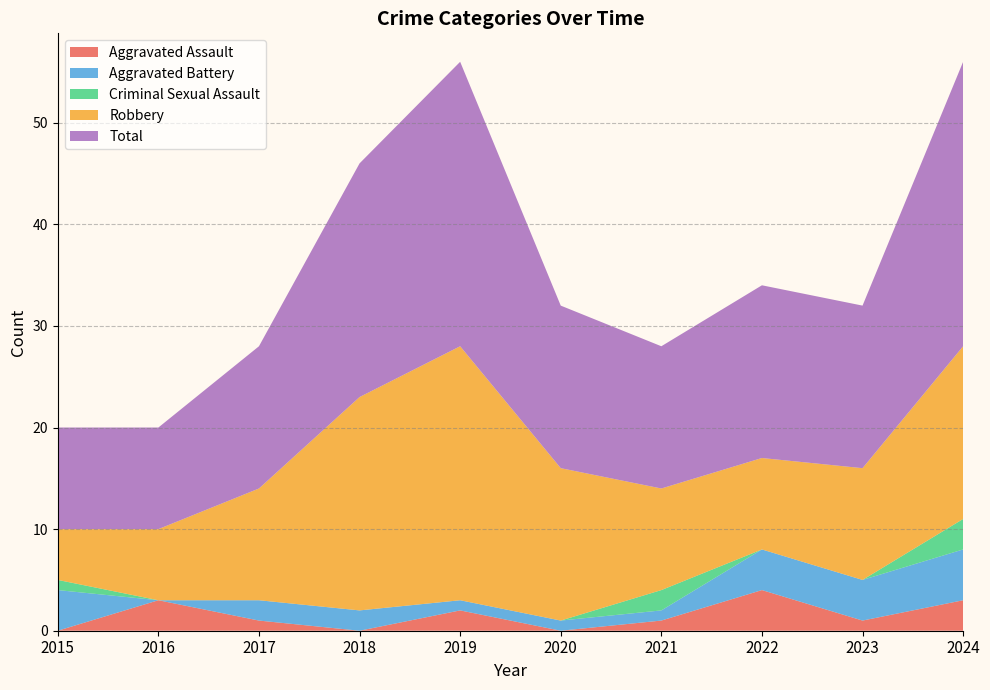

Reading left to right, list all the values displayed in this chart.

Aggravated Assault: 2015=0	2016=3	2017=1	2018=0	2019=2	2020=0	2021=1	2022=4	2023=1	2024=3
Aggravated Battery: 2015=4	2016=0	2017=2	2018=2	2019=1	2020=1	2021=1	2022=4	2023=4	2024=5
Criminal Sexual Assault: 2015=1	2016=0	2017=0	2018=0	2019=0	2020=0	2021=2	2022=0	2023=0	2024=3
Robbery: 2015=5	2016=7	2017=11	2018=21	2019=25	2020=15	2021=10	2022=9	2023=11	2024=17
Total: 2015=10	2016=10	2017=14	2018=23	2019=28	2020=16	2021=14	2022=17	2023=16	2024=28